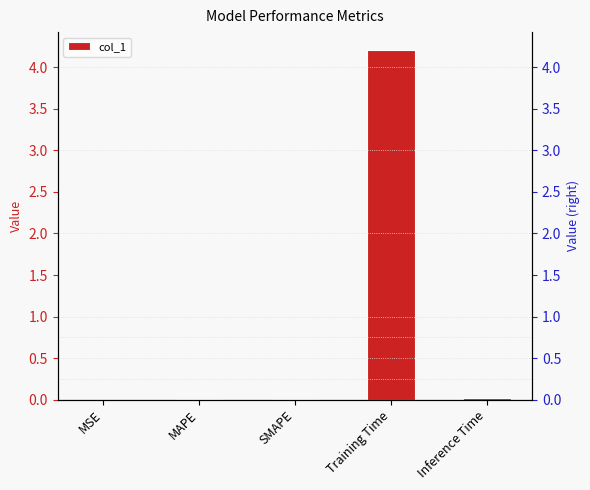

True or false: the data shows 0.0 at MAPE.

False